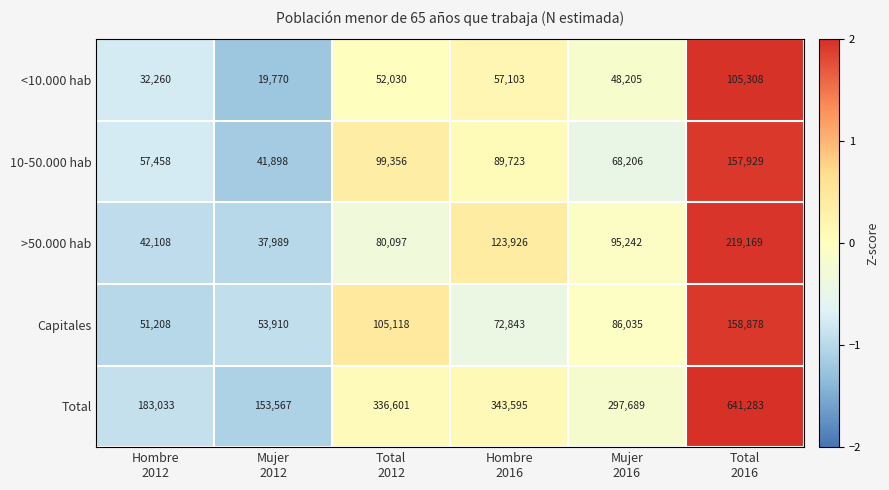

What is the maximum value for >50.000 hab?

219169